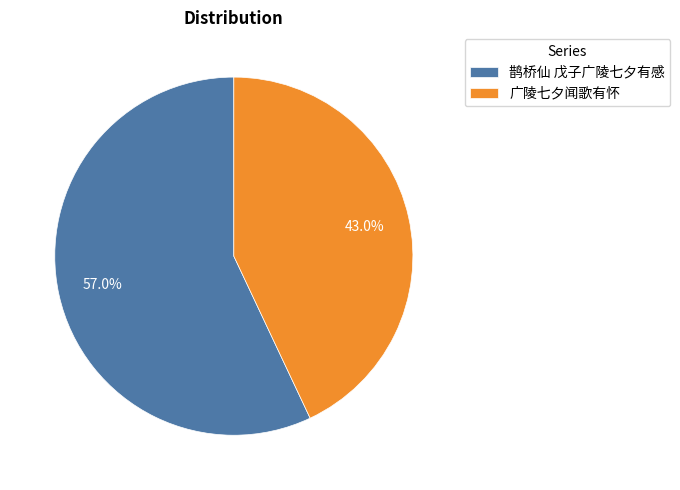

Rank the categories by value from highest to lowest.

鹊桥仙 戊子广陵七夕有感, 广陵七夕闻歌有怀